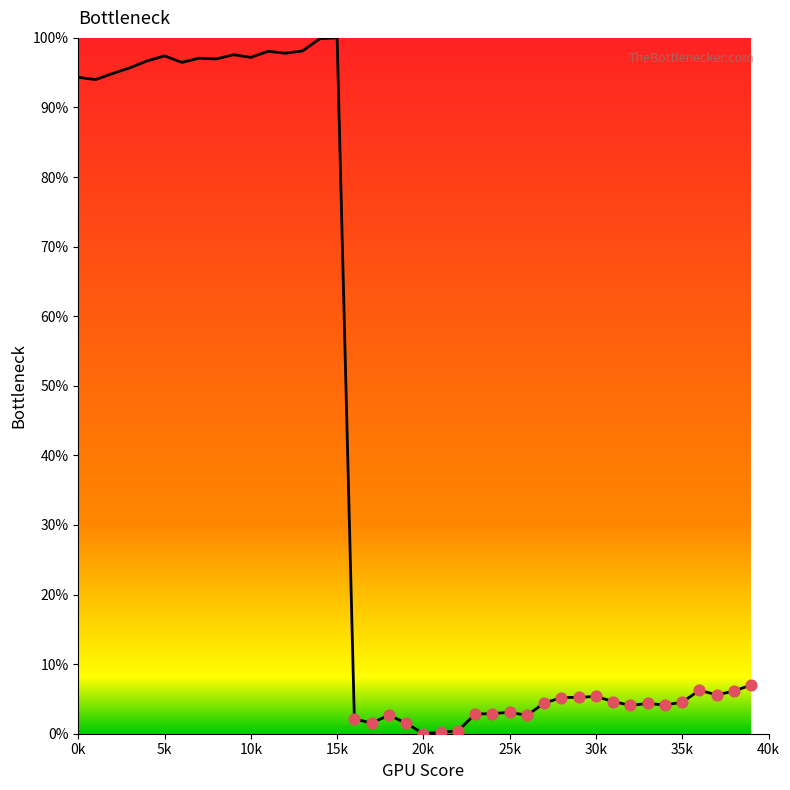

What is the greatest value displayed?

100.0